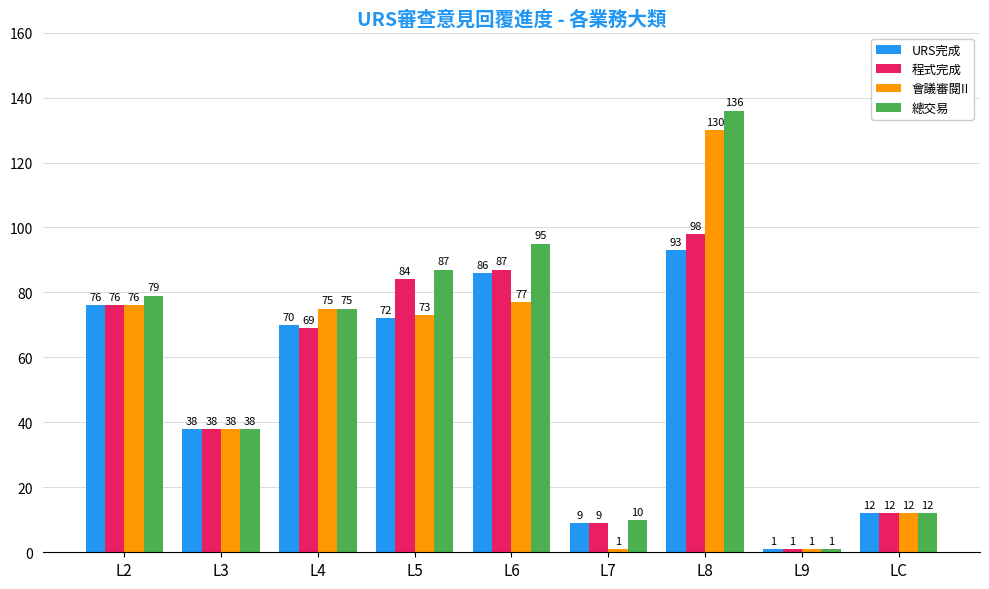

List the series in order of their peak value, lowest first.

URS完成, 程式完成, 會議審閱II, 總交易